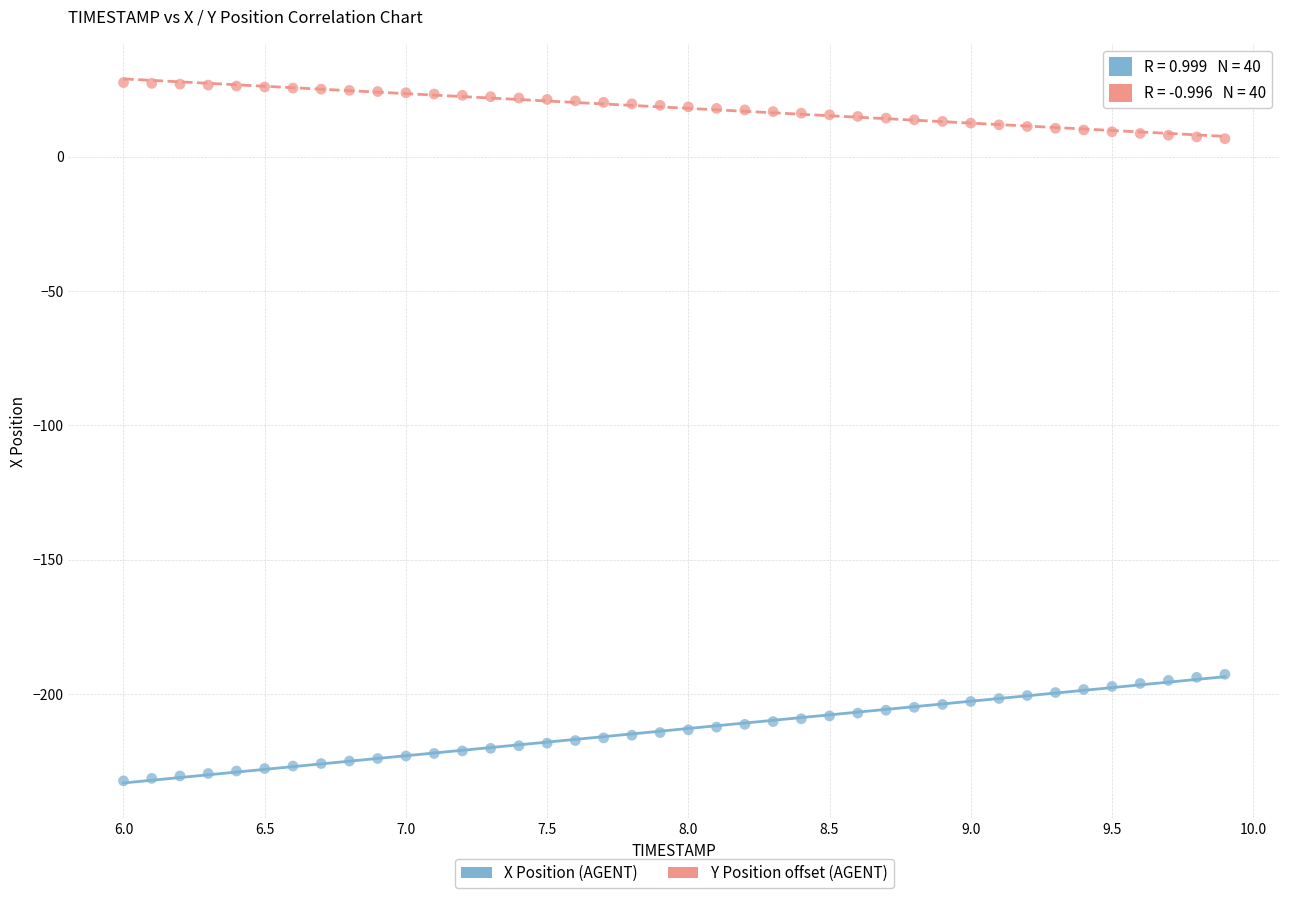

Which series contains the highest Y value?

Y Position offset (AGENT)